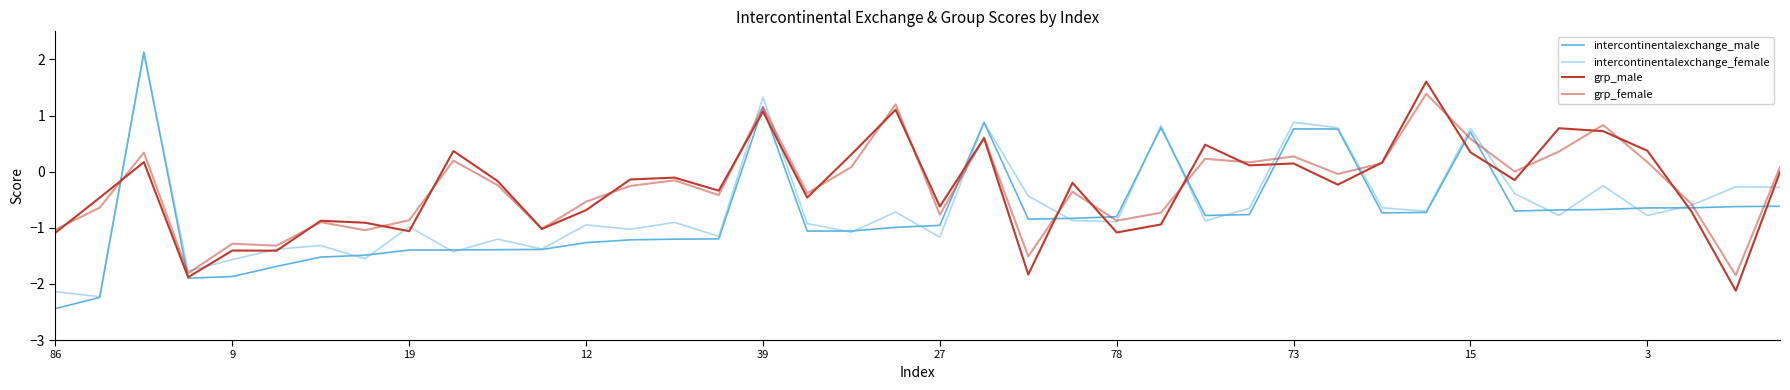

What is the label of the 31st point from the left?

30